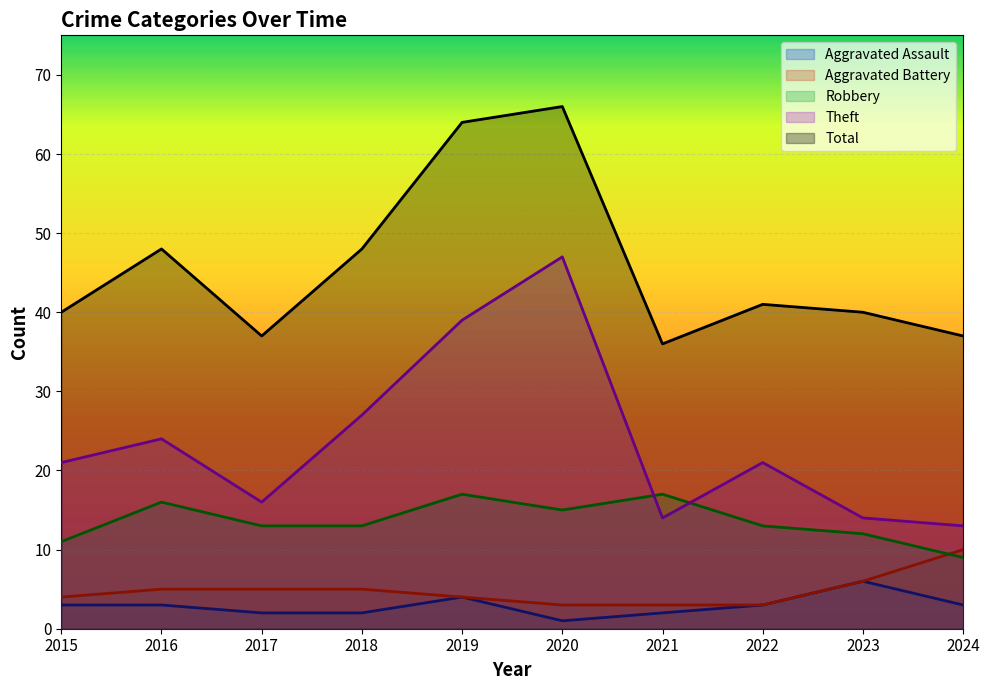

What are all the series names shown in the legend?

Aggravated Assault, Aggravated Battery, Robbery, Theft, Total